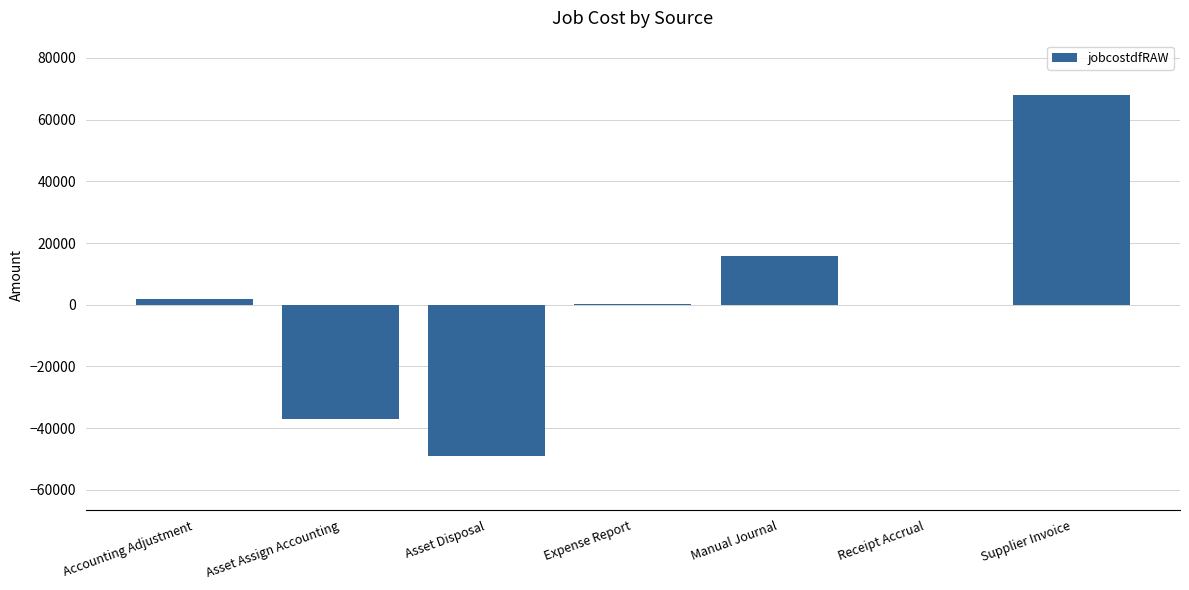

True or false: the data shows 1966.2 at Accounting Adjustment.

True